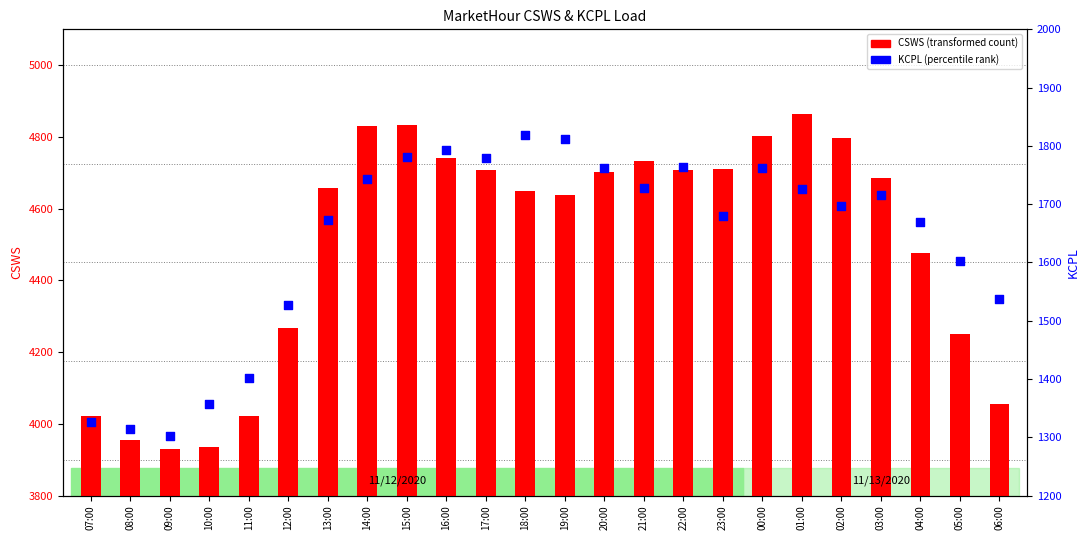

At how many categories does at least one series exceed 4387?

16